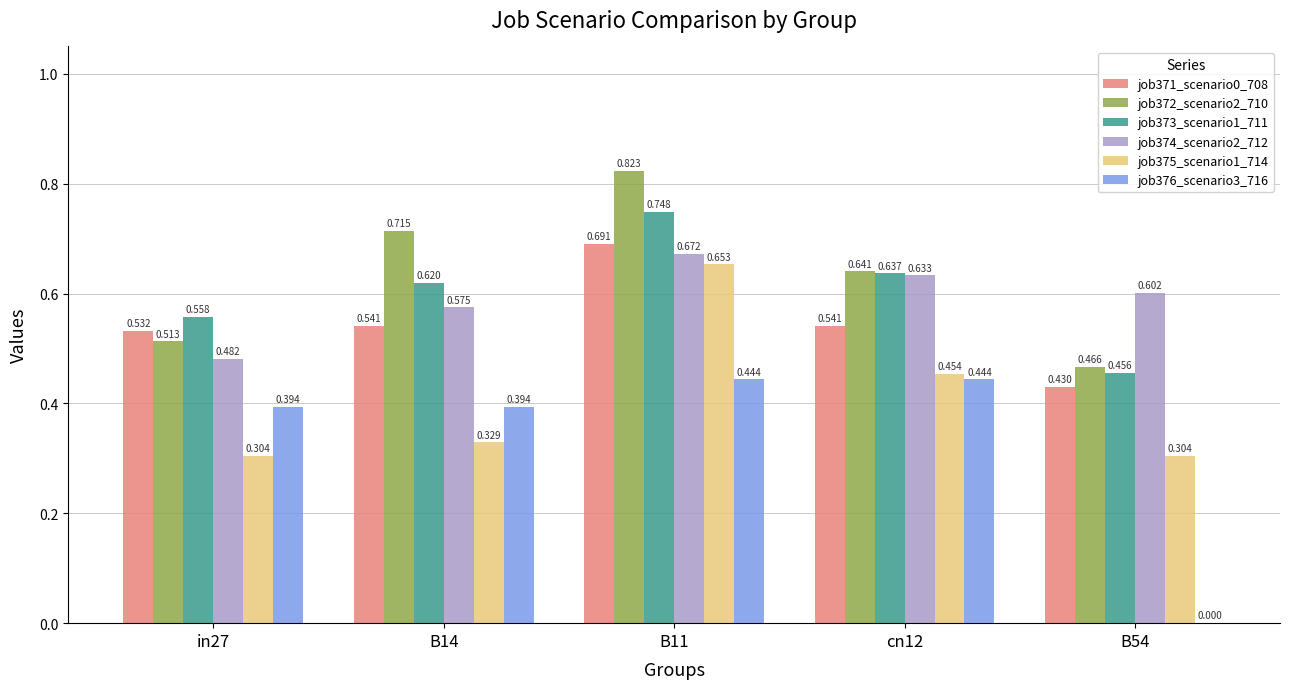

Count the number of categories in the chart.

5